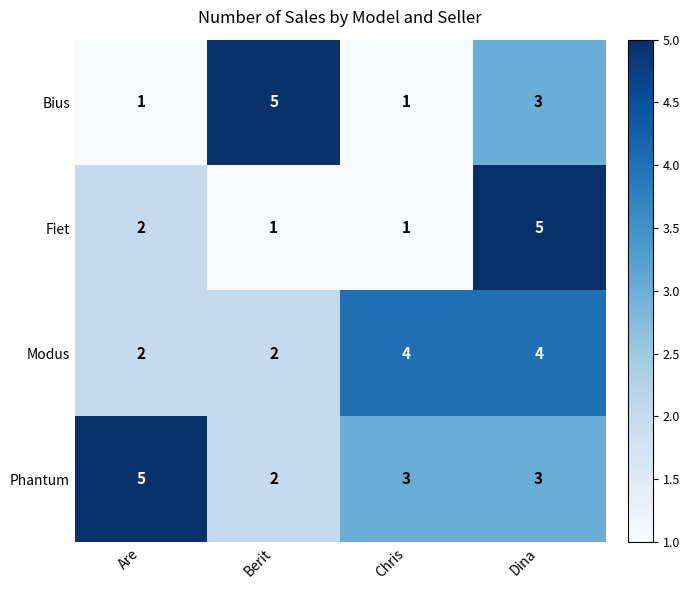

How many data points does each series have?

4